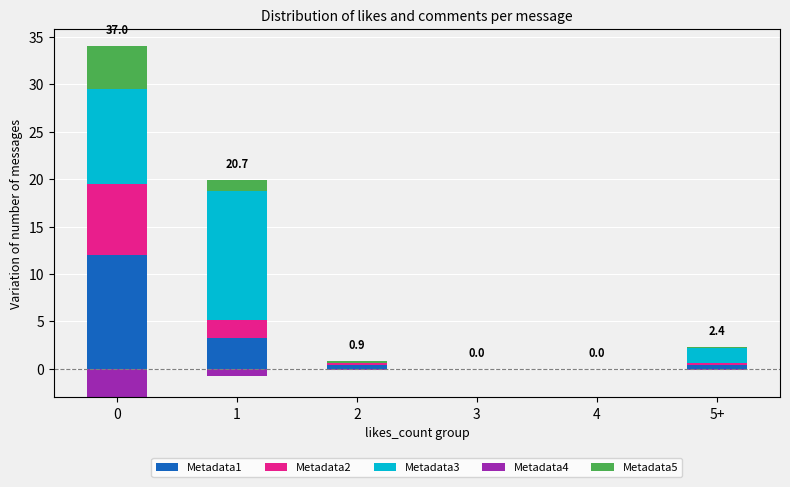

Is the value of Metadata2 at 4 greater than the value of Metadata5 at 5+?

No